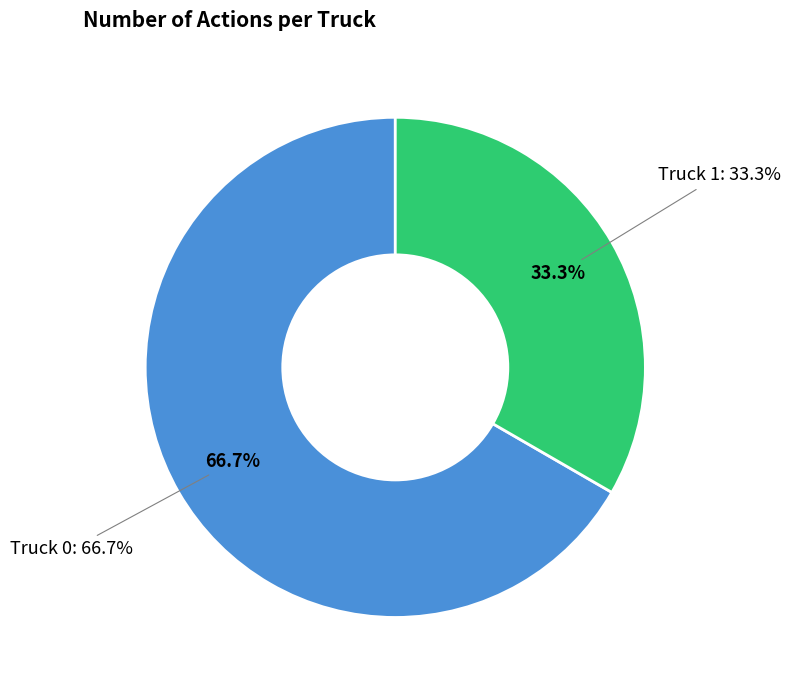

To the nearest percent, what is the average slice percentage?

50%